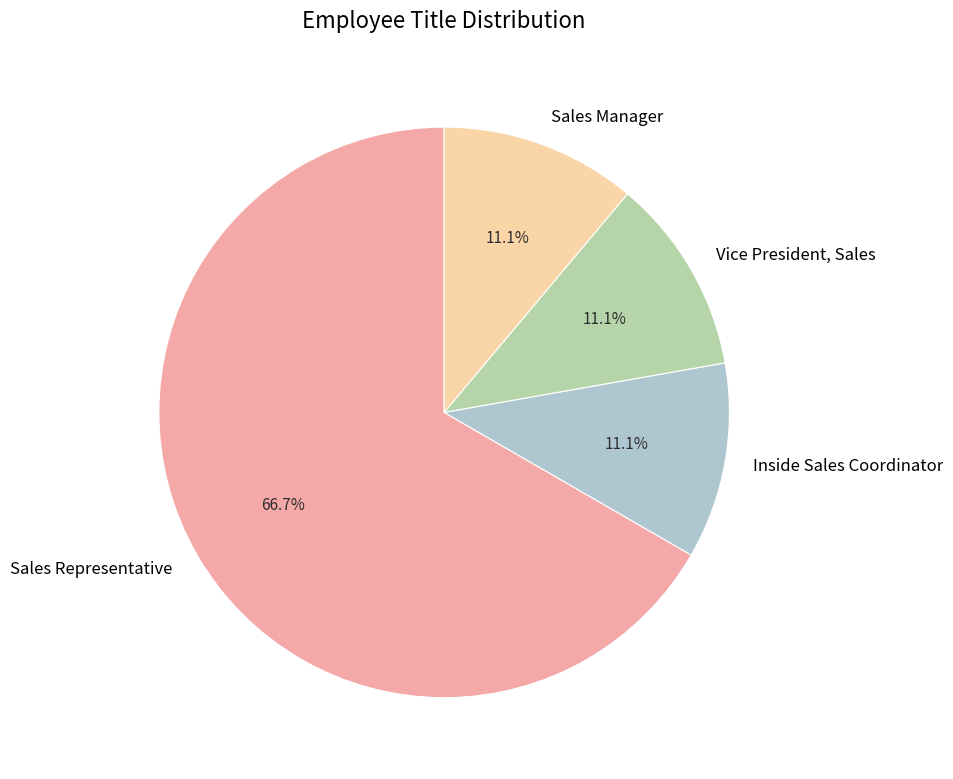

Combined, what portion of the pie is Sales Representative and Inside Sales Coordinator?

77.8%